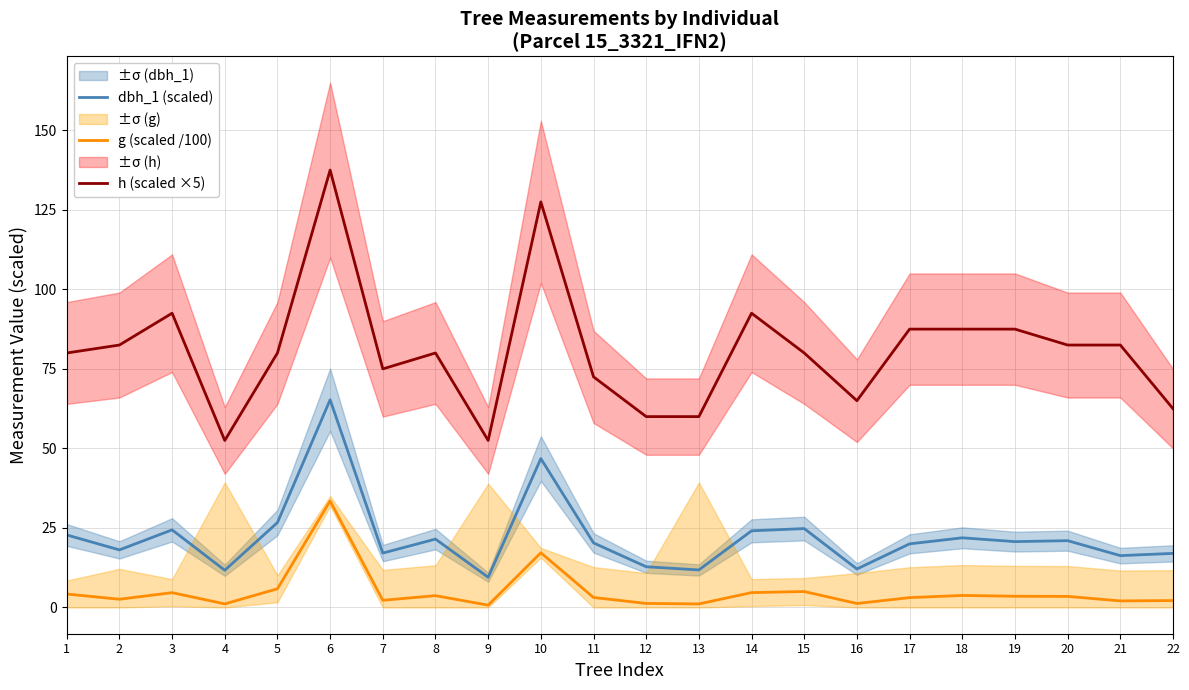

Is it true that g (scaled /100) equals 4.1 at 11?

False